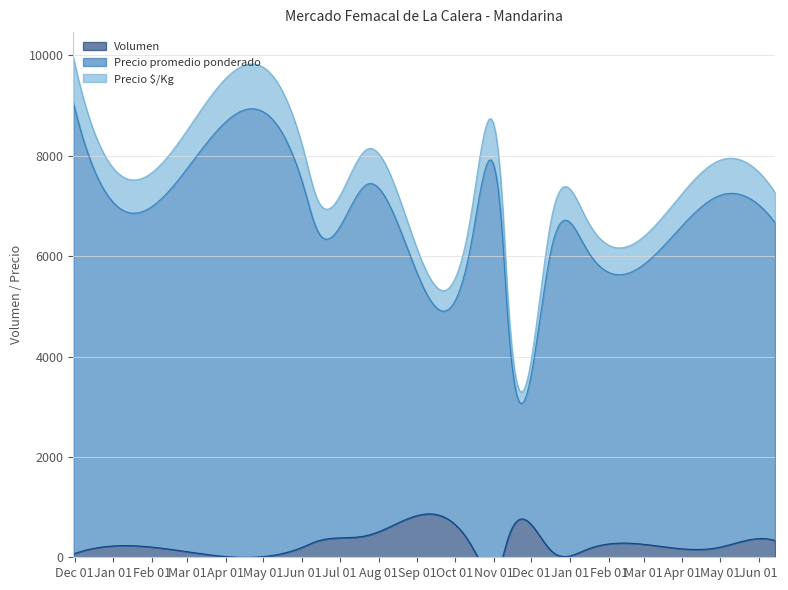

True or false: Precio promedio ponderado and Volumen cross at least once.

False